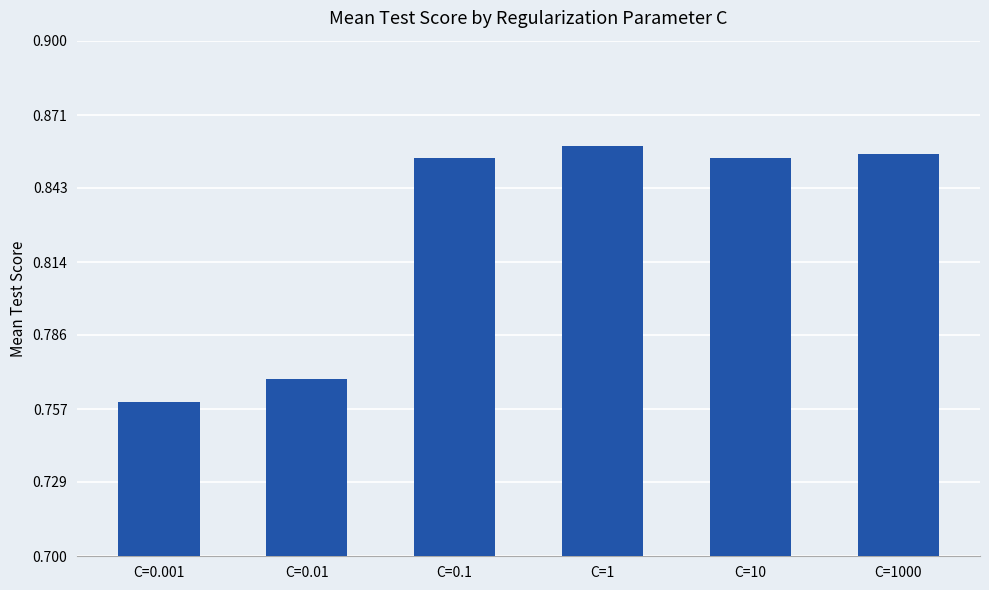

What is the sum of all values?

5.0